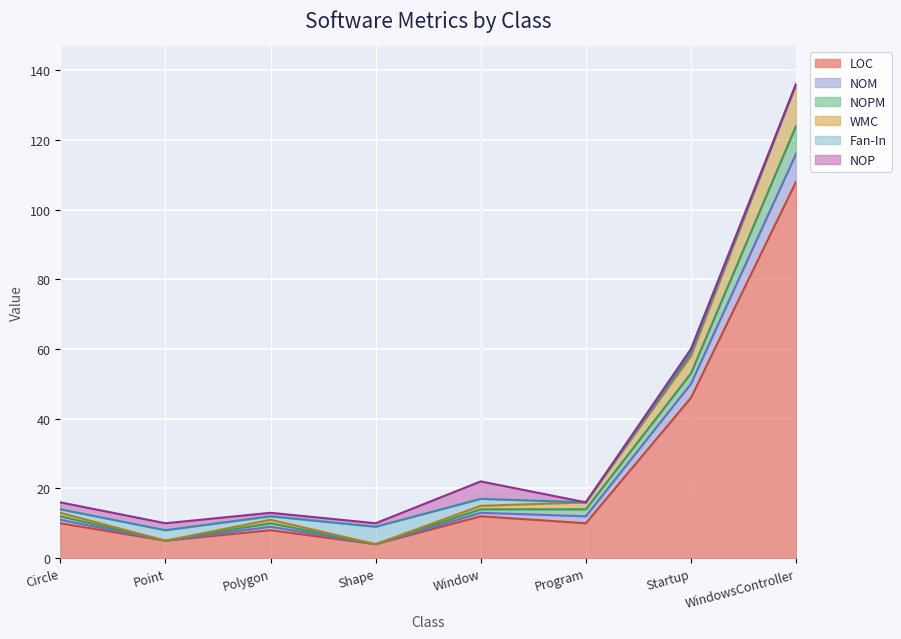

At which category is the sum across all series the highest?

WindowsController